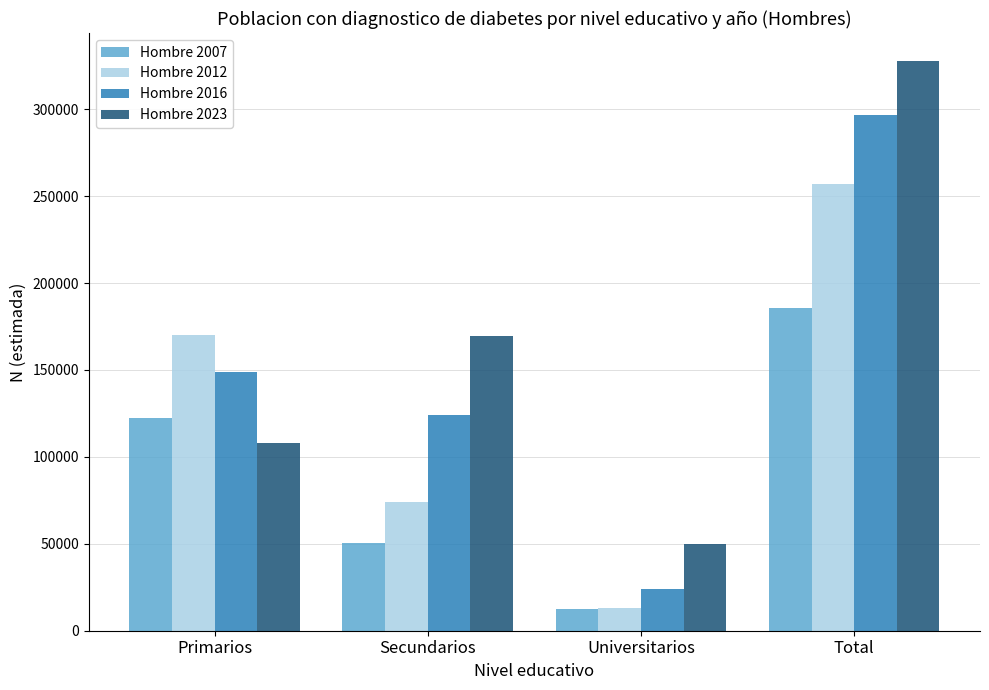

What is the maximum value shown in the chart?

327493